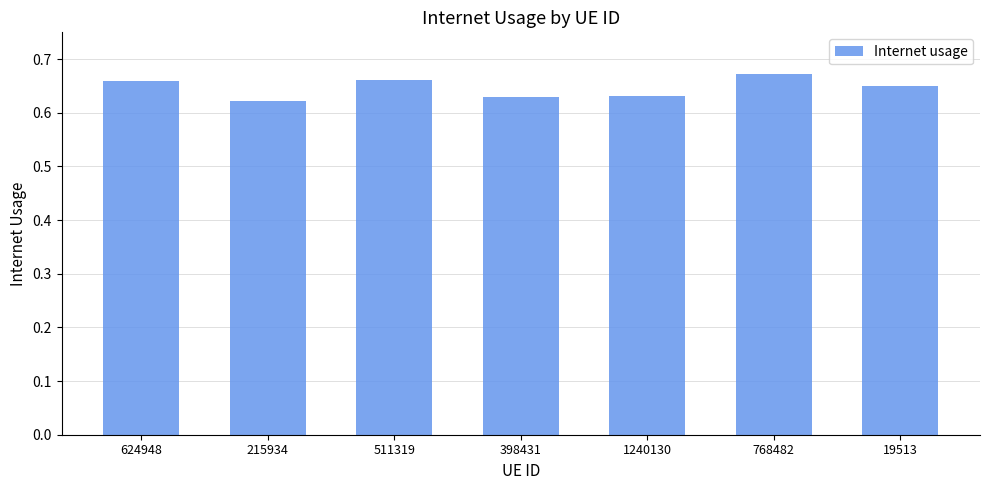

The chart shows a value of 0.8 at 215934. True or false?

False